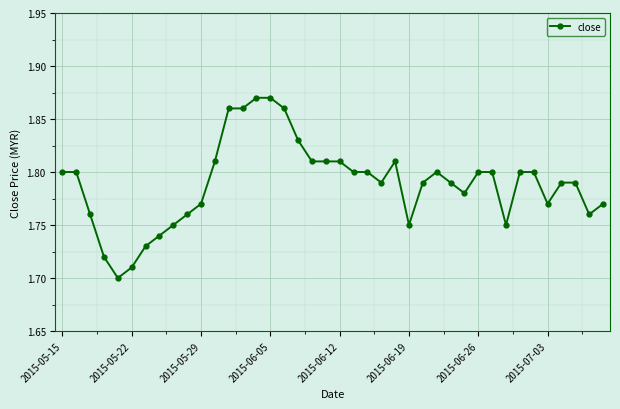

What is the sum of all values?

71.6